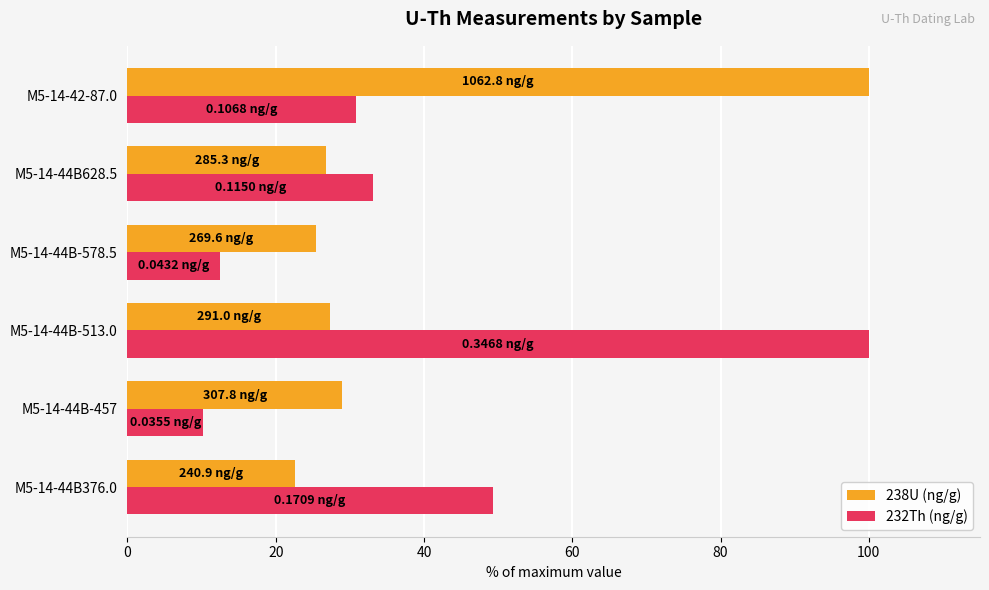

What is the average value of the 238U (ng/g) series?

38.5